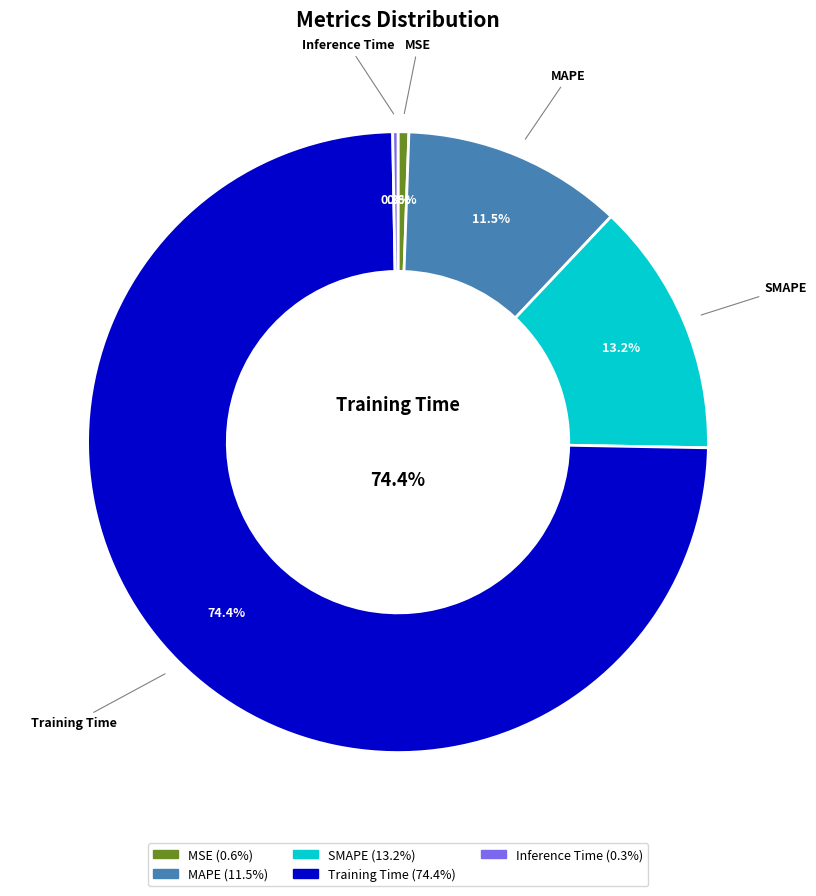

To the nearest percent, what is the difference between the largest and smallest slice percentages?

74%